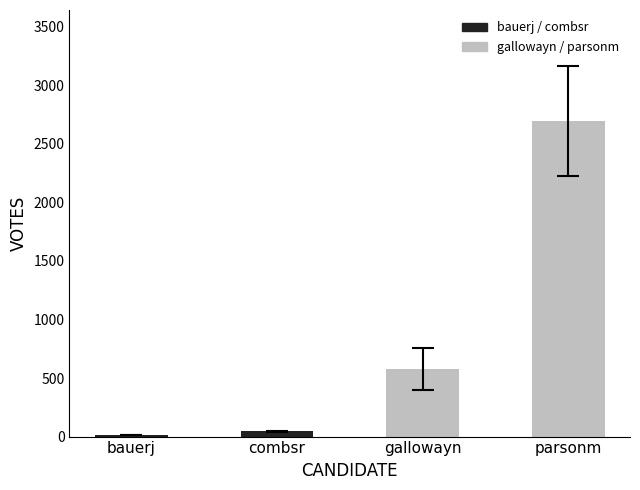

What is the label of the 3rd bar from the right?

combsr